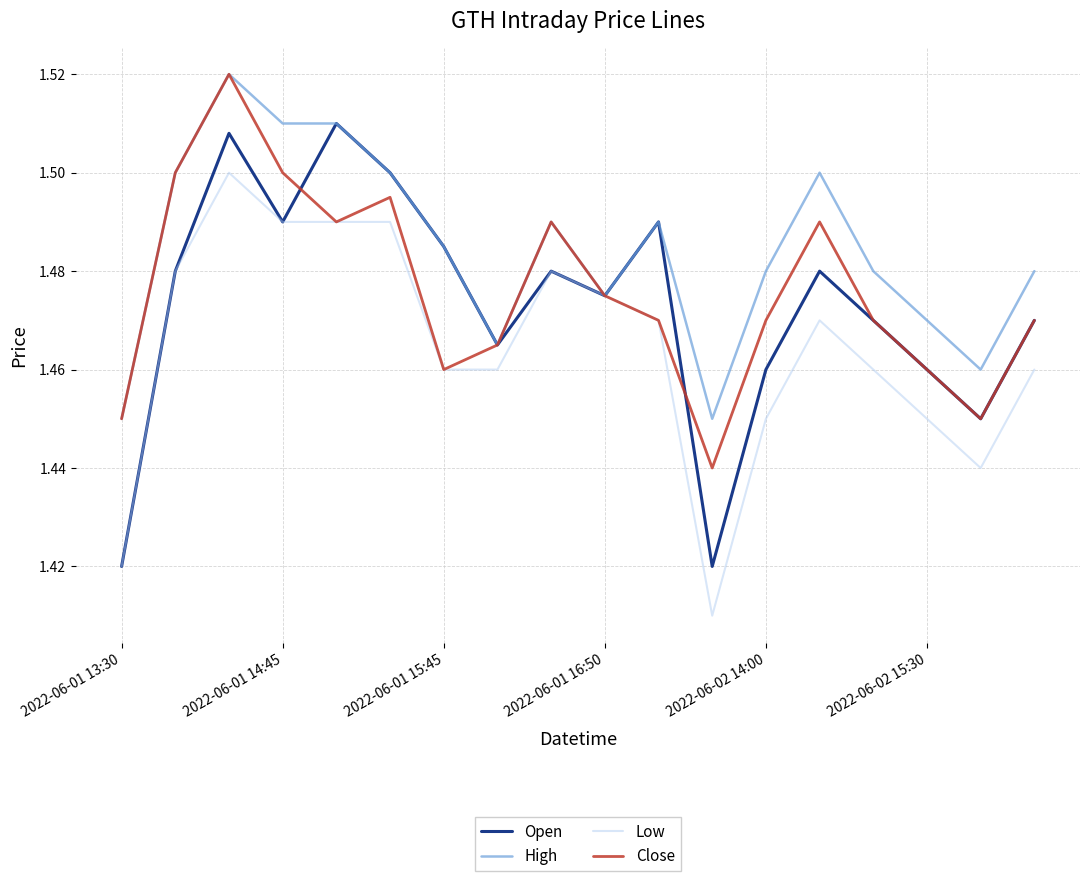

How many High values are between 1 and 2?

18